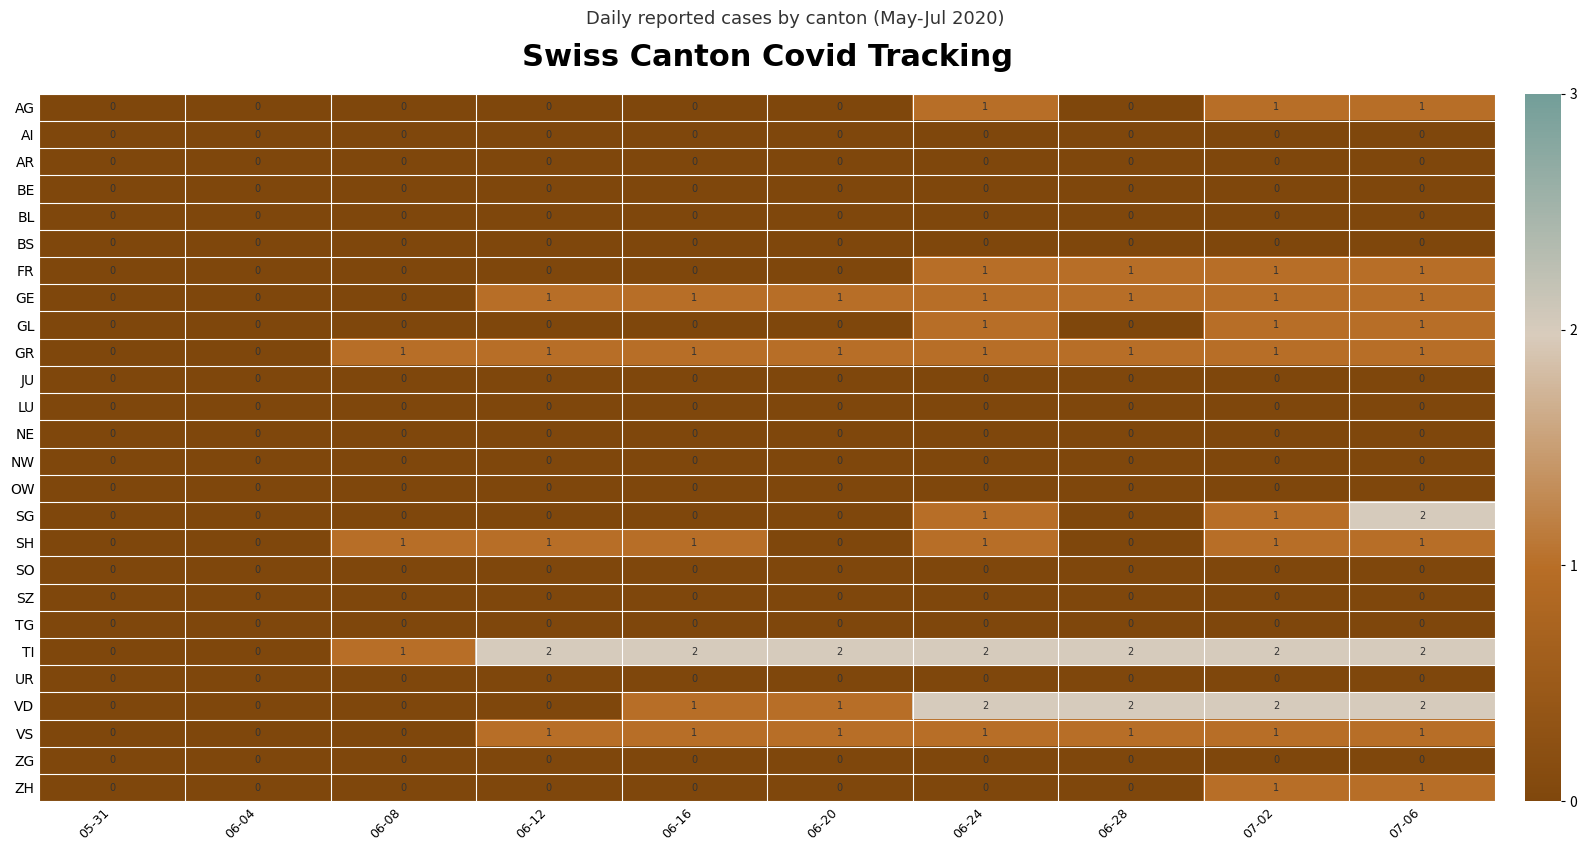

Is it true that AI equals 0 at 07-06?

True